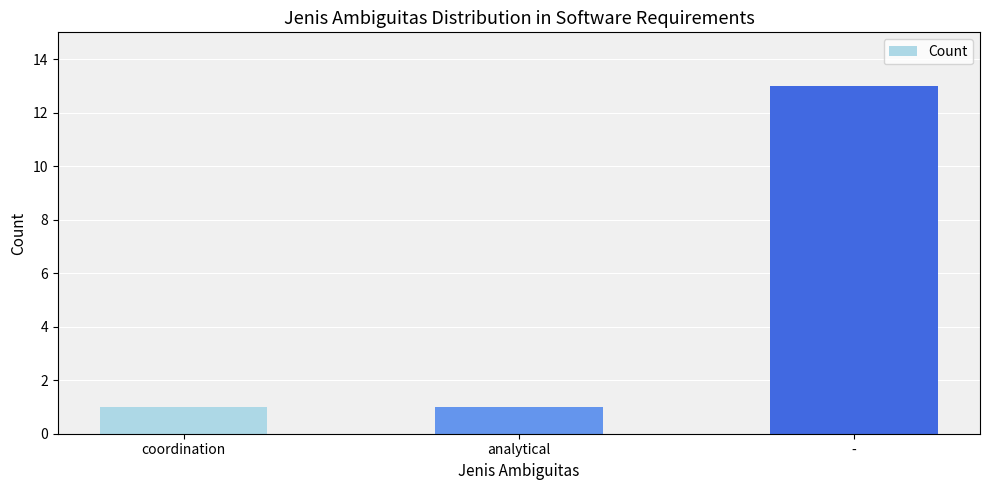

What is the label of the 3rd bar from the right?

coordination